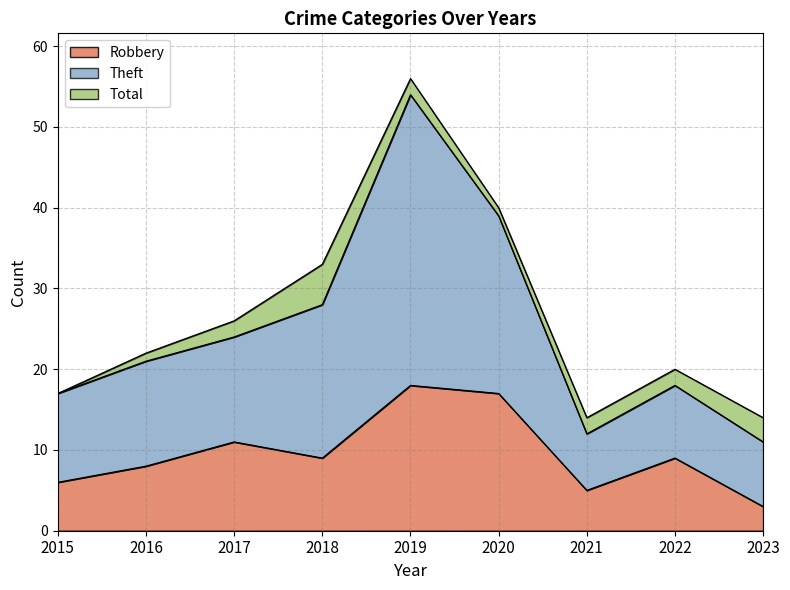

In Theft, how many points are lower than both neighbors (excluding endpoints)?

1